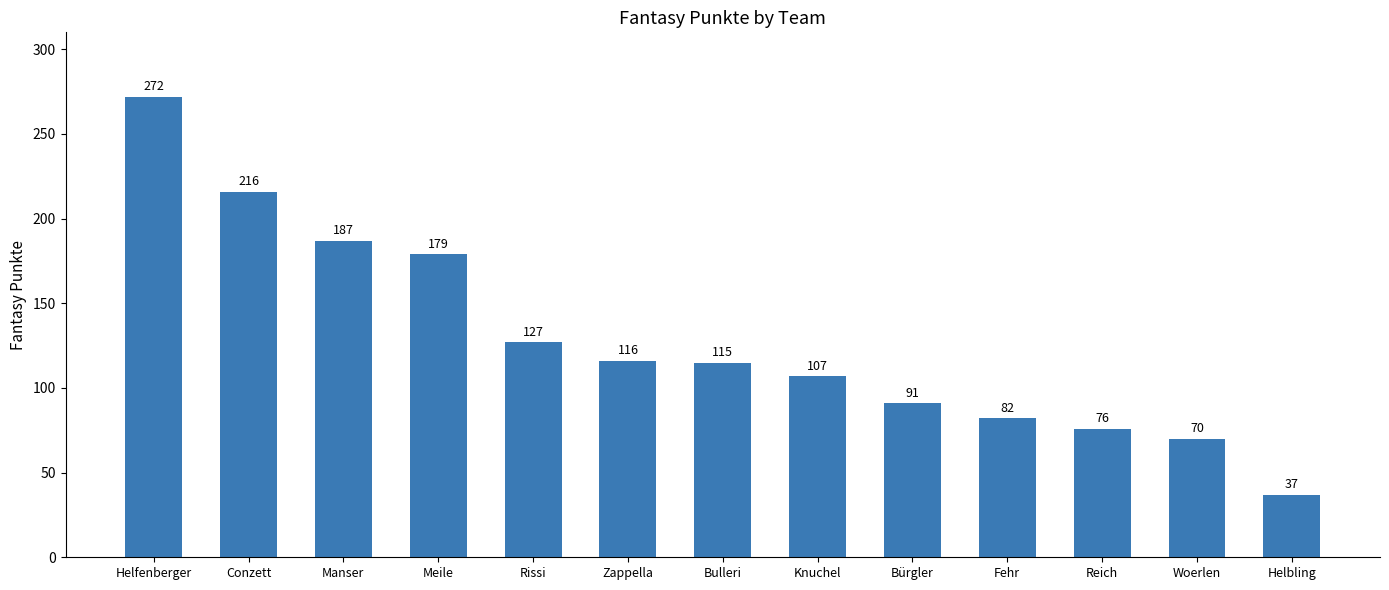

What is the ratio of the value at Manser to the value at Zappella?

1.6